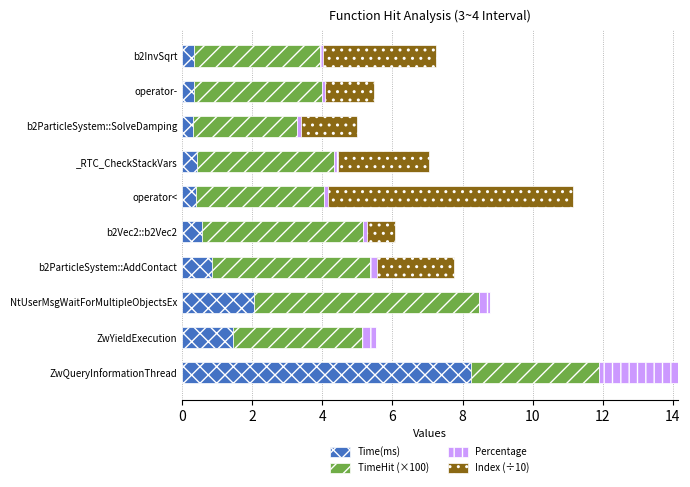

At which category is the sum across all series the highest?

ZwQueryInformationThread